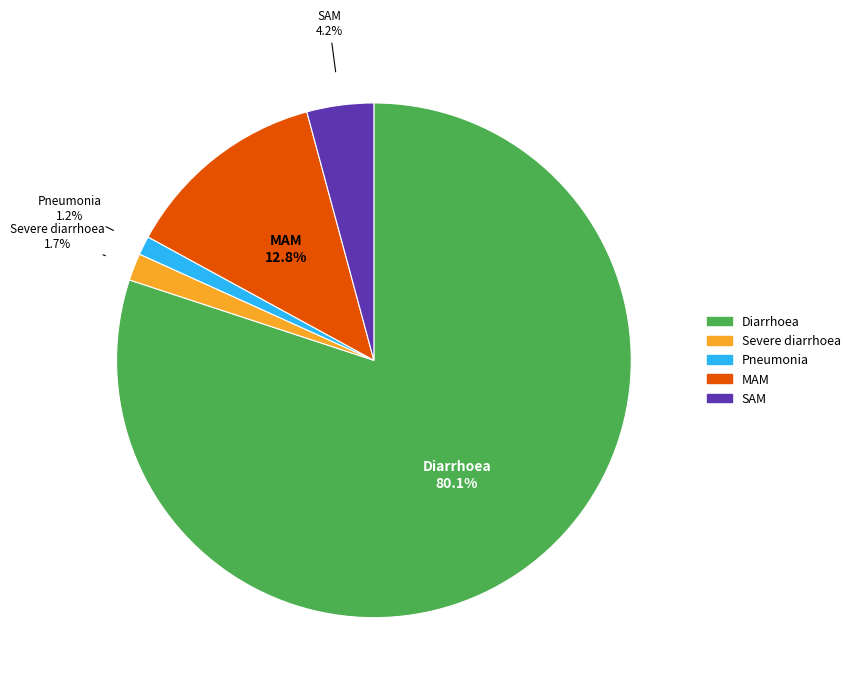

What is the smallest slice in the pie chart?

Pneumonia